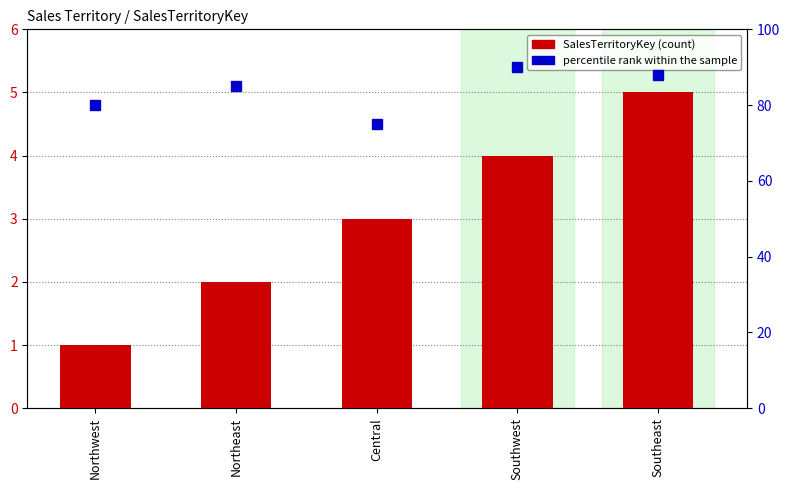

True or false: SalesTerritoryKey has a value of 3 at Northeast.

False